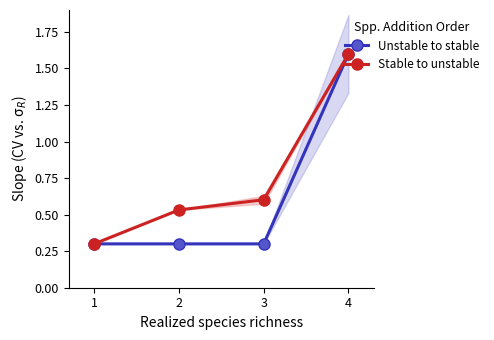

What are all the series names shown in the legend?

Unstable to stable, Stable to unstable